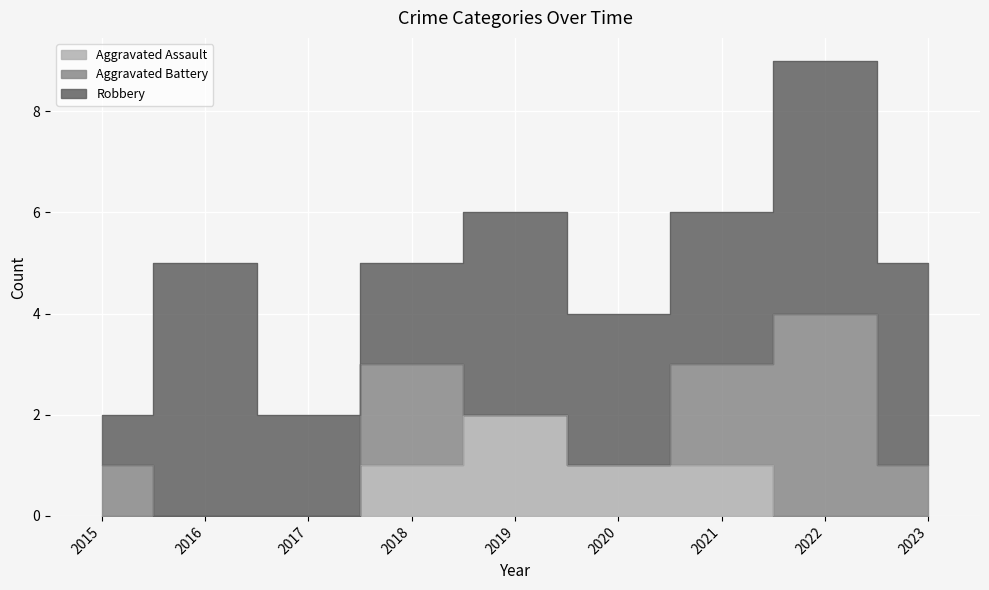

What is the difference between the highest and lowest values at 2022?

5